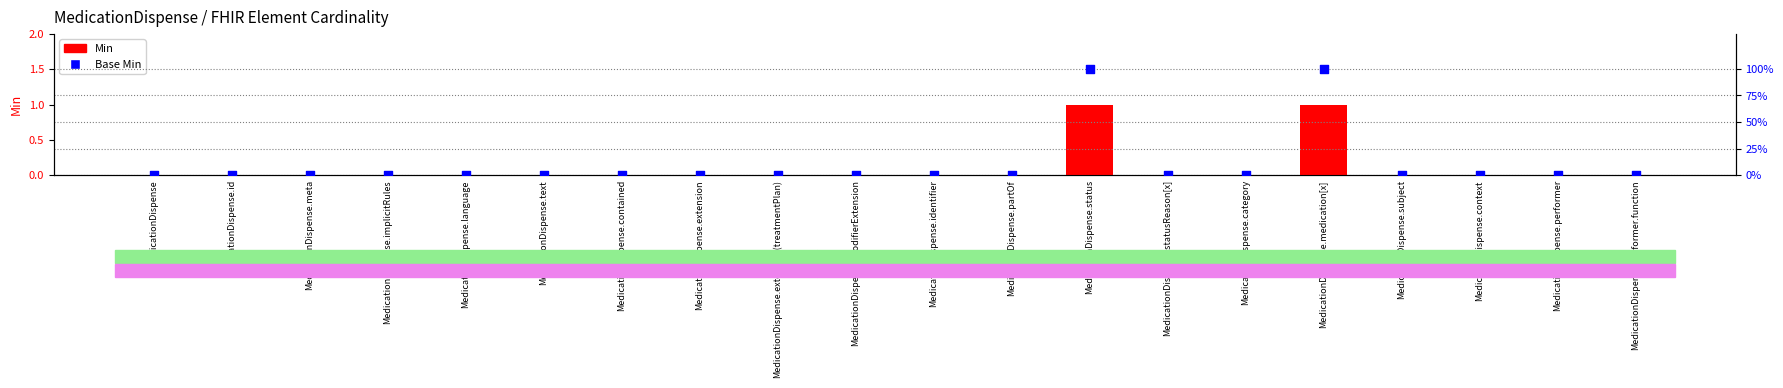

Which series reaches the maximum Y coordinate?

Base Min